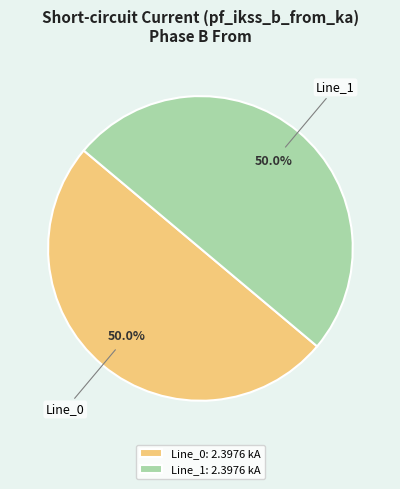

How many segments does this pie chart have?

2